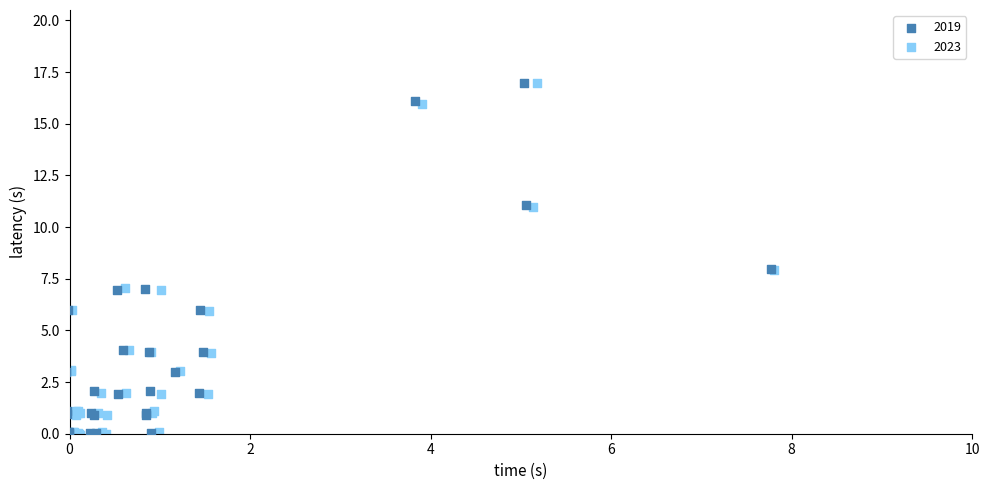

What are all the series names shown in the legend?

2019, 2023